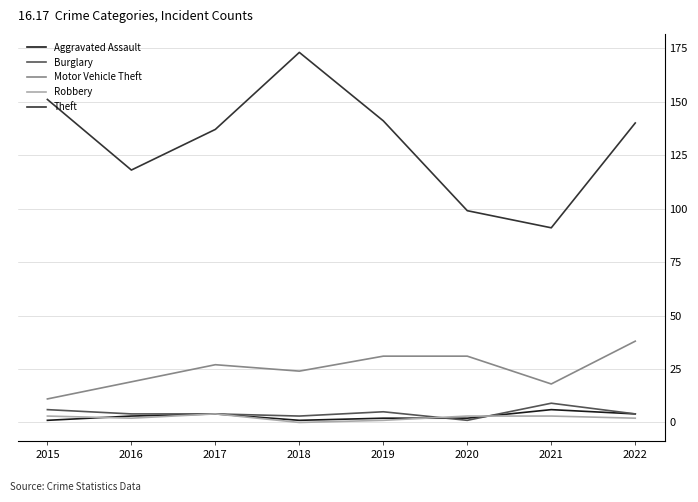

True or false: Burglary and Motor Vehicle Theft intersect in this chart.

False